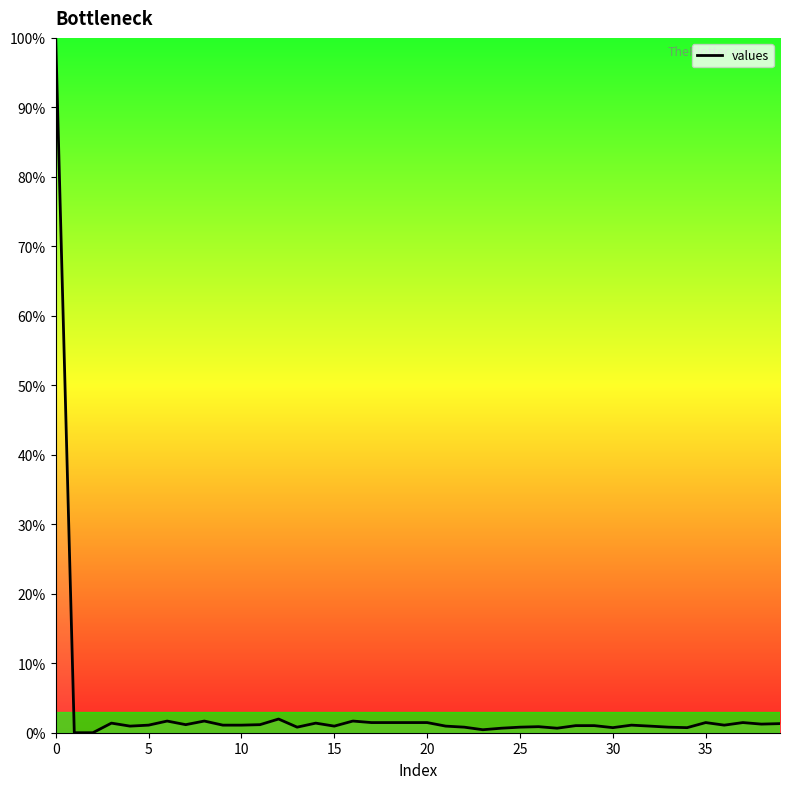

How many series are shown in this chart?

1